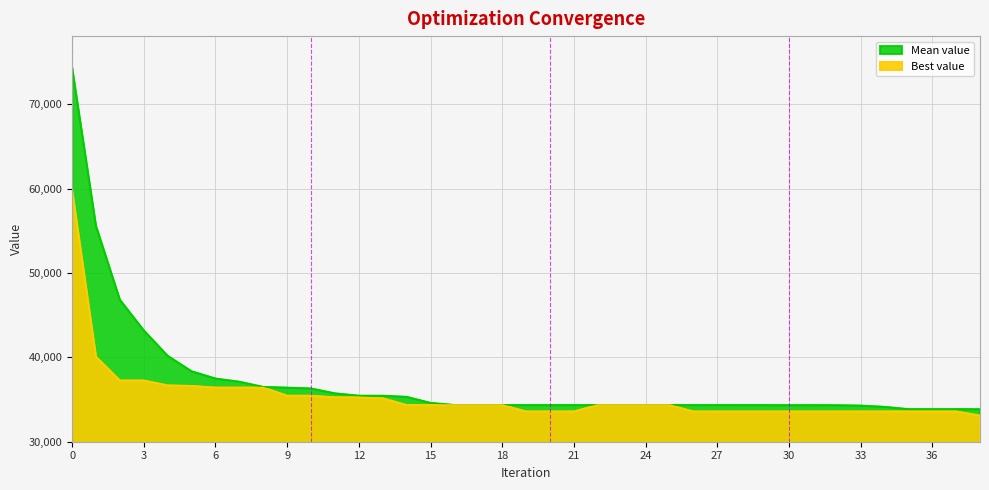

What is the sum of the Mean value values at 22 and 6?

71820.3